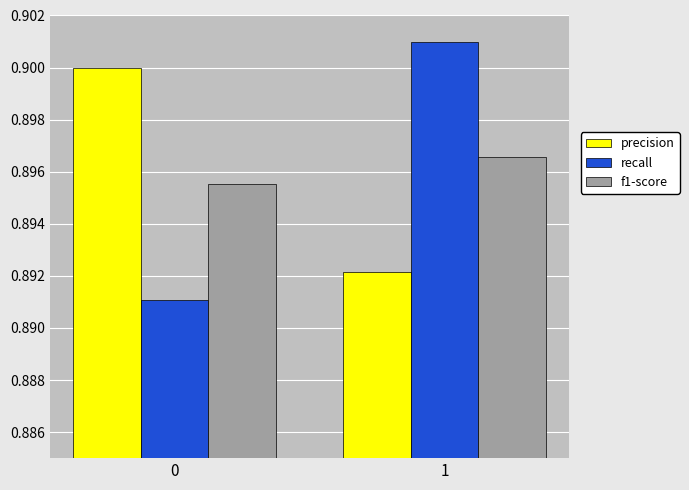

Between 0 and 1, which series saw the biggest shift?

recall